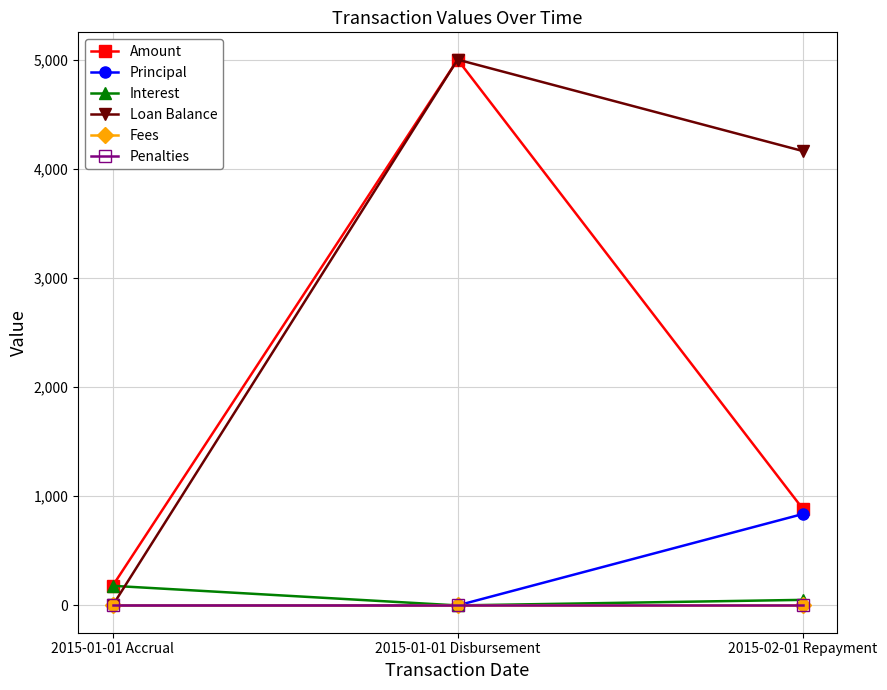

Does the chart have visible grid lines?

Yes